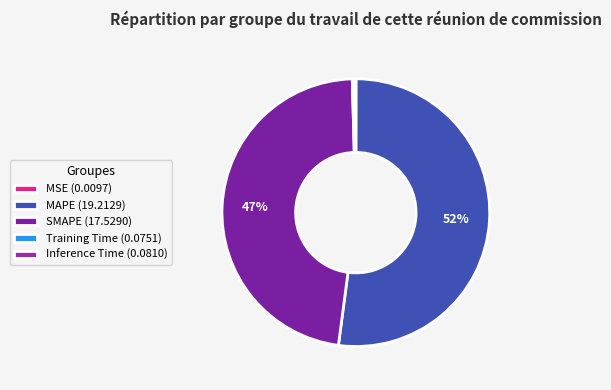

Rank the categories by value from highest to lowest.

MAPE, SMAPE, Inference Time, Training Time, MSE